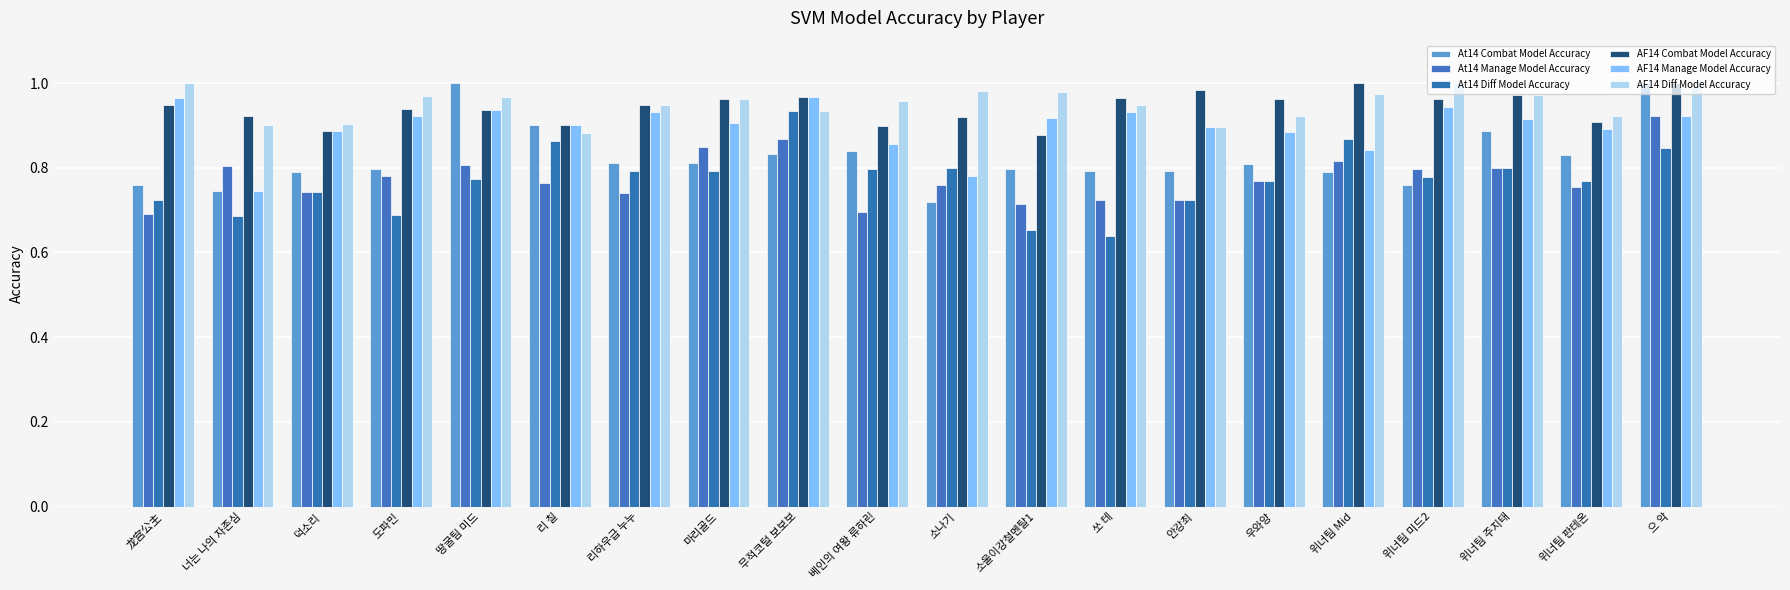

What position from the right is 쏘 테?

8